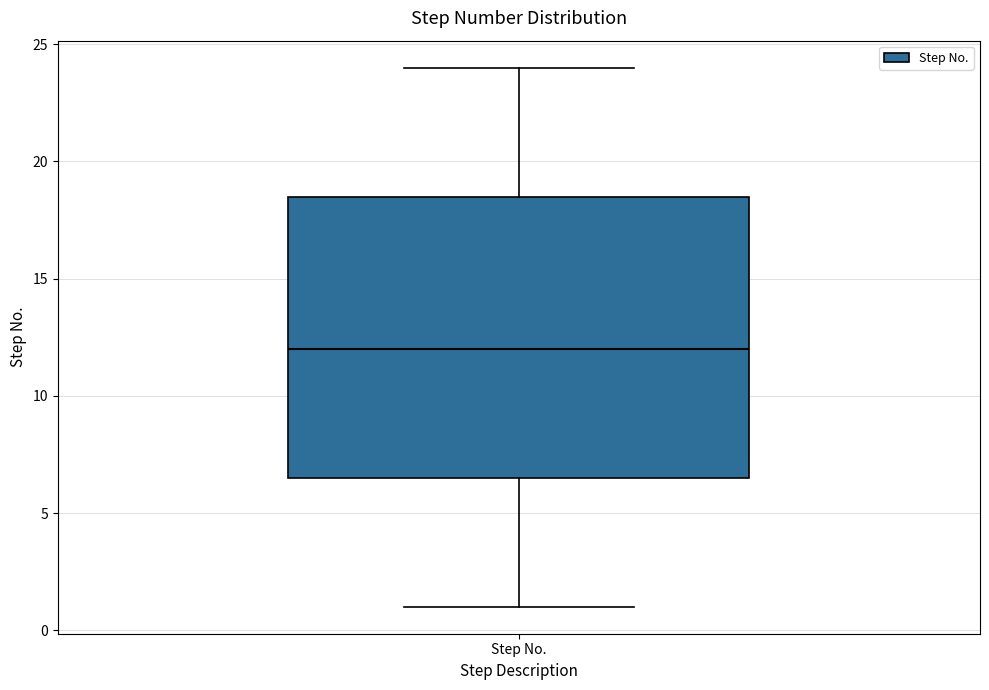

Where is the upper edge of the box for Step No. on the y-axis? The values are not printed on the chart, so give them approximately, as read against the axis.

18.5